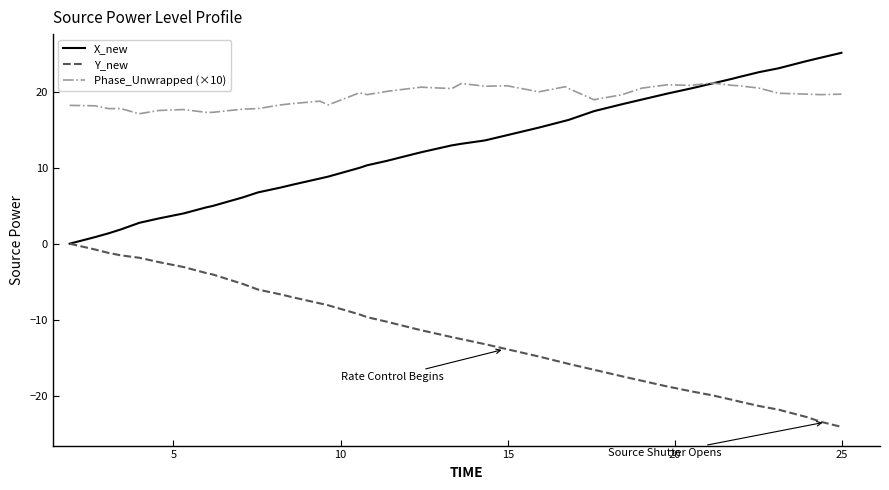

At how many categories does at least one series exceed 0?

40